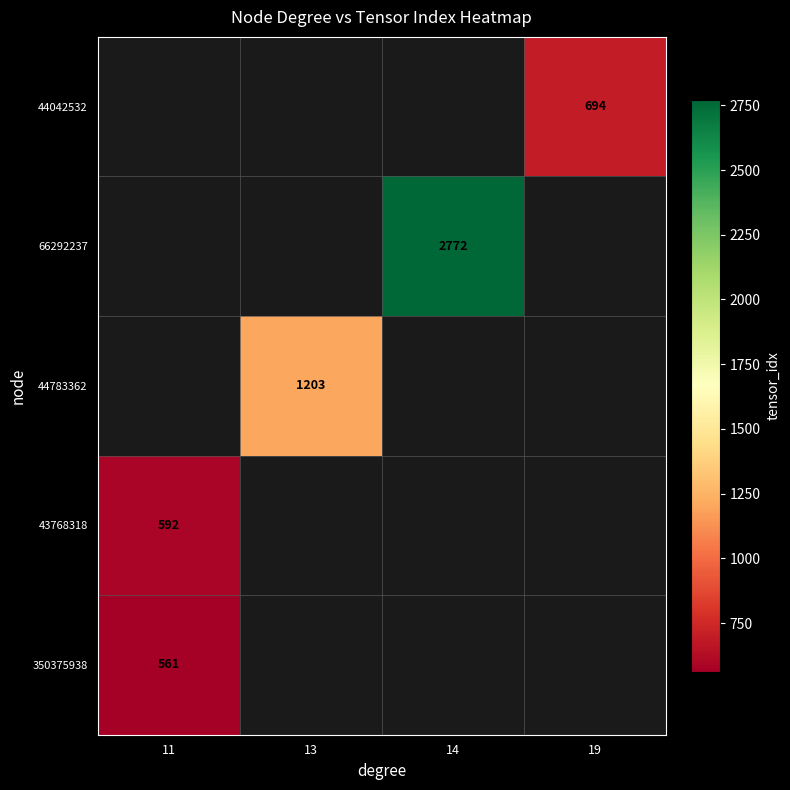

What is the minimum value shown in the chart?

561.0